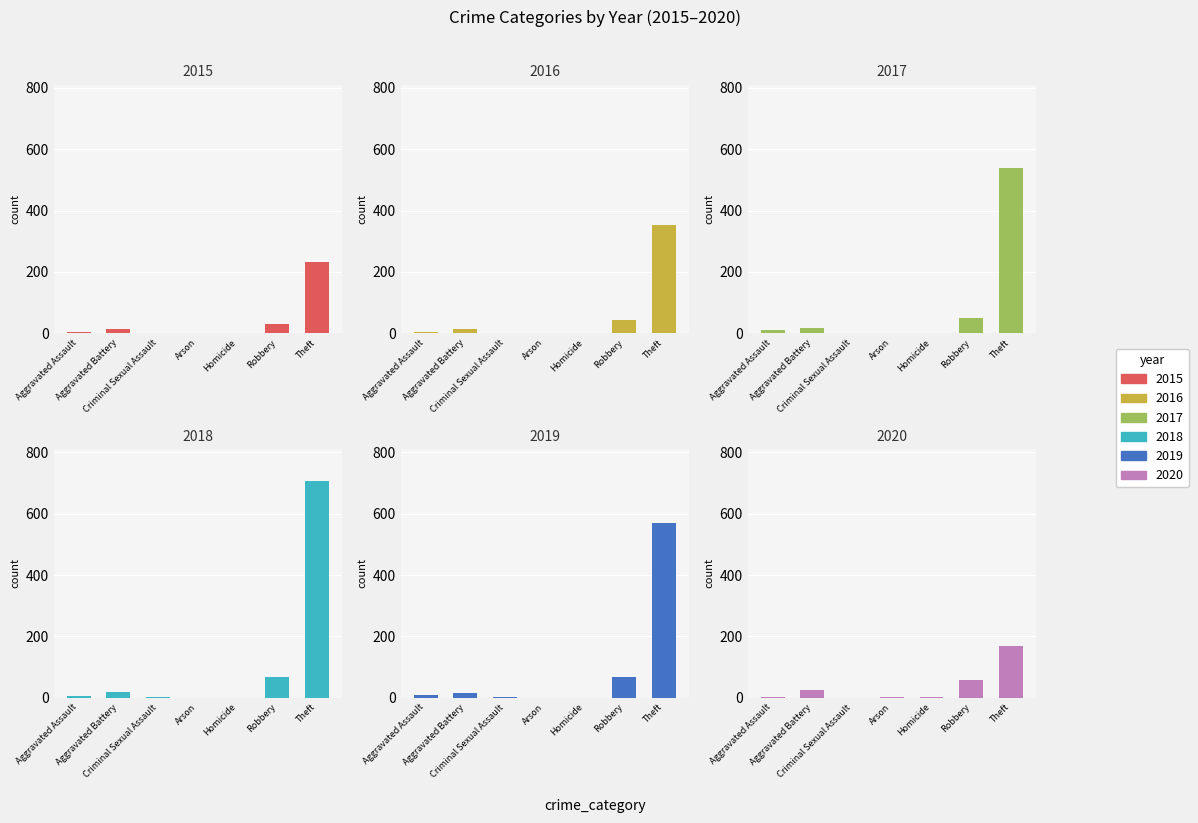

What is the average value of the 2018 series?

114